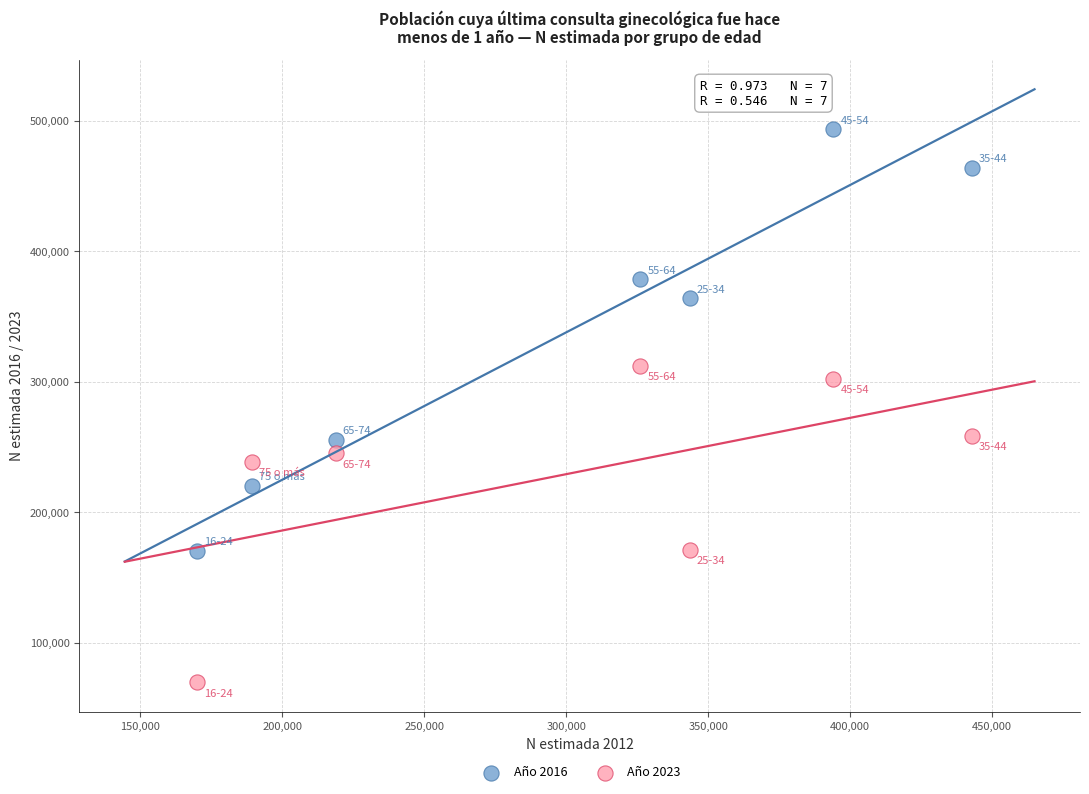

Across all data points, what is the range of X values (max minus min)?

272827